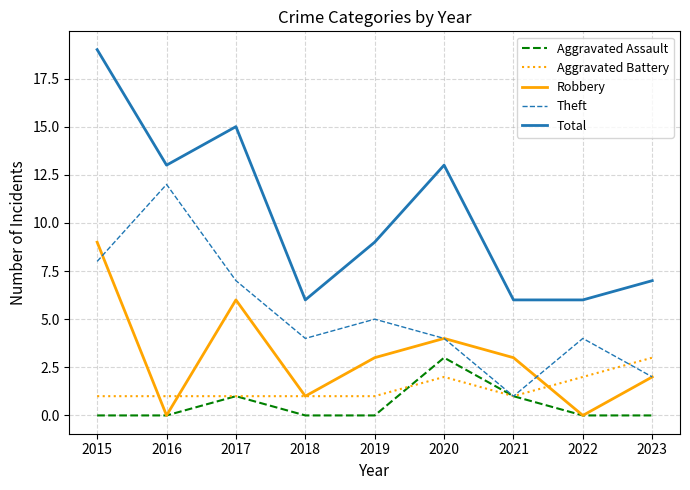

How many Aggravated Battery values are between 1 and 2?

8